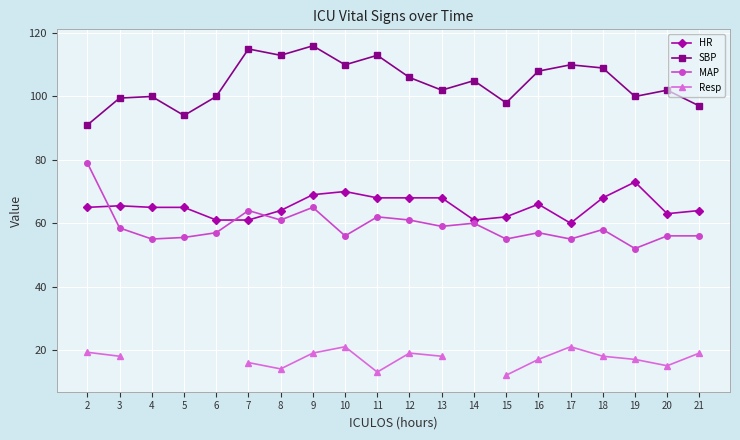

True or false: SBP has a value of 113.0 at 8.

True